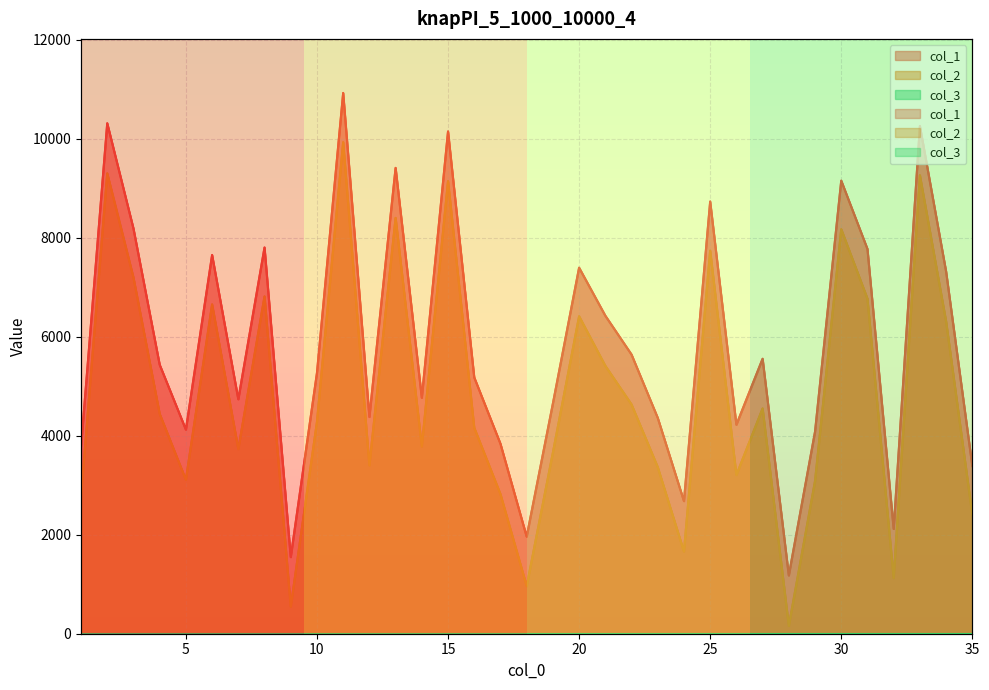

What is the minimum value shown in the chart?

158